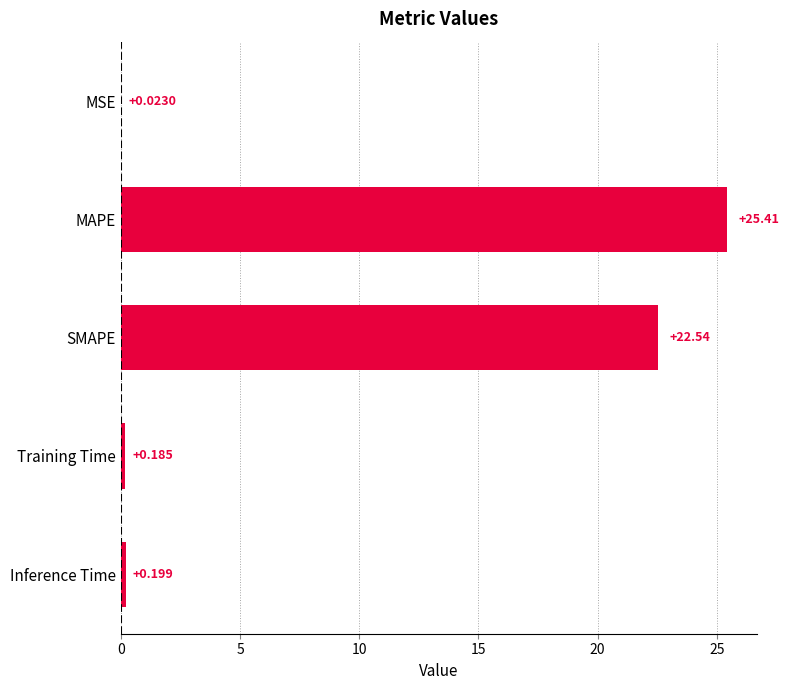

Between MSE and Inference Time, which is larger?

Inference Time